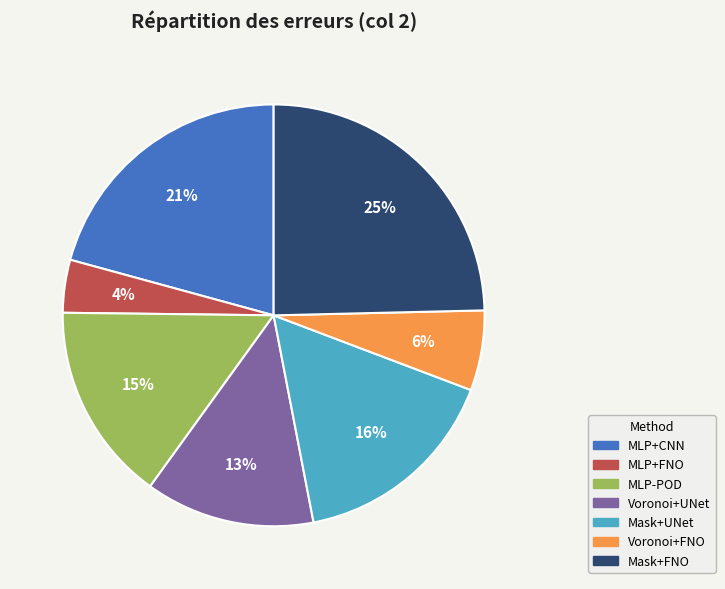

To the nearest percent, what is the combined percentage of MLP-POD and Mask+UNet?

31%